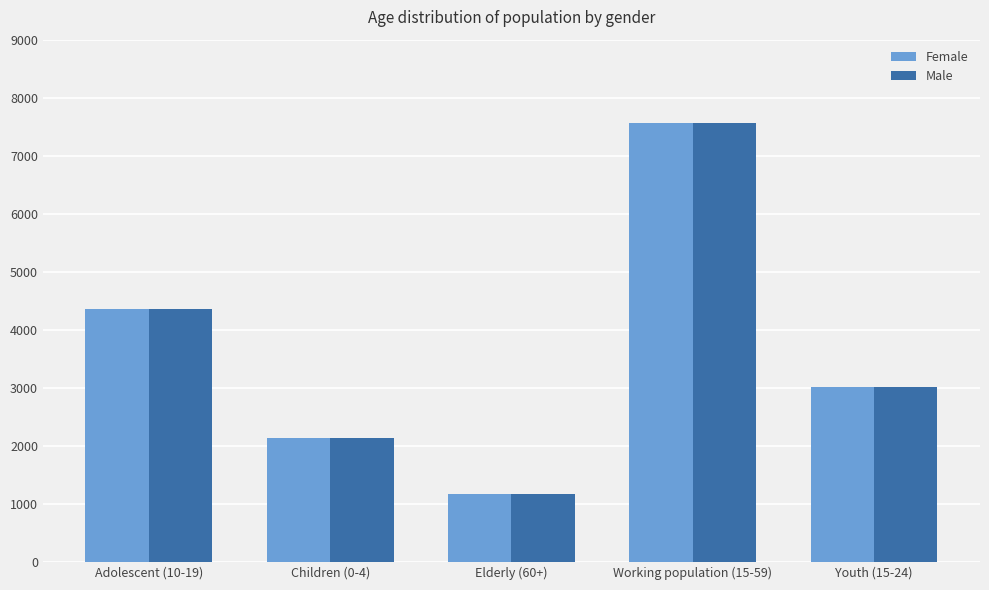

What is the label of the 5th bar from the right?

Adolescent (10-19)